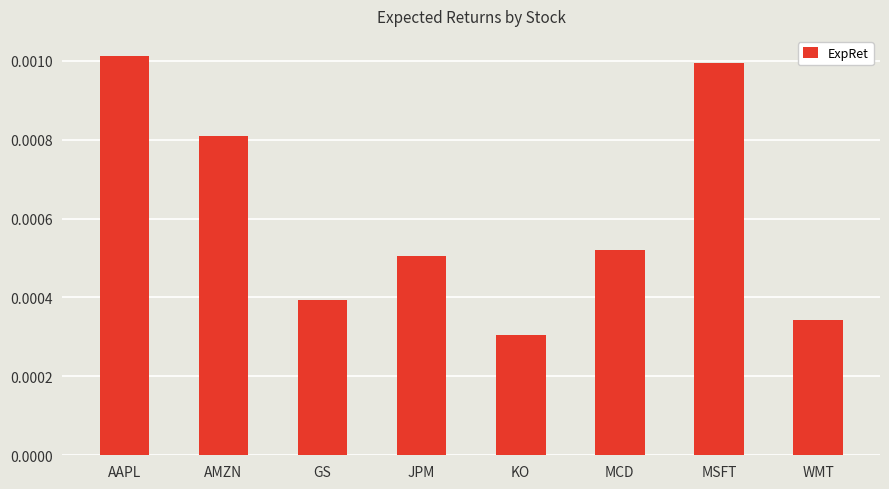

What is the label of the 7th bar from the left?

MSFT